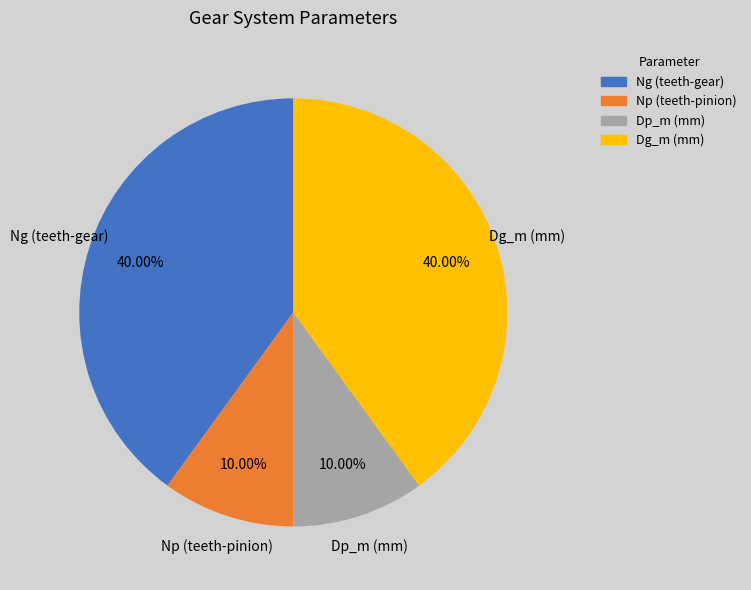

What is the ratio of the value at Dg_m to the value at Dp_m?

4.0